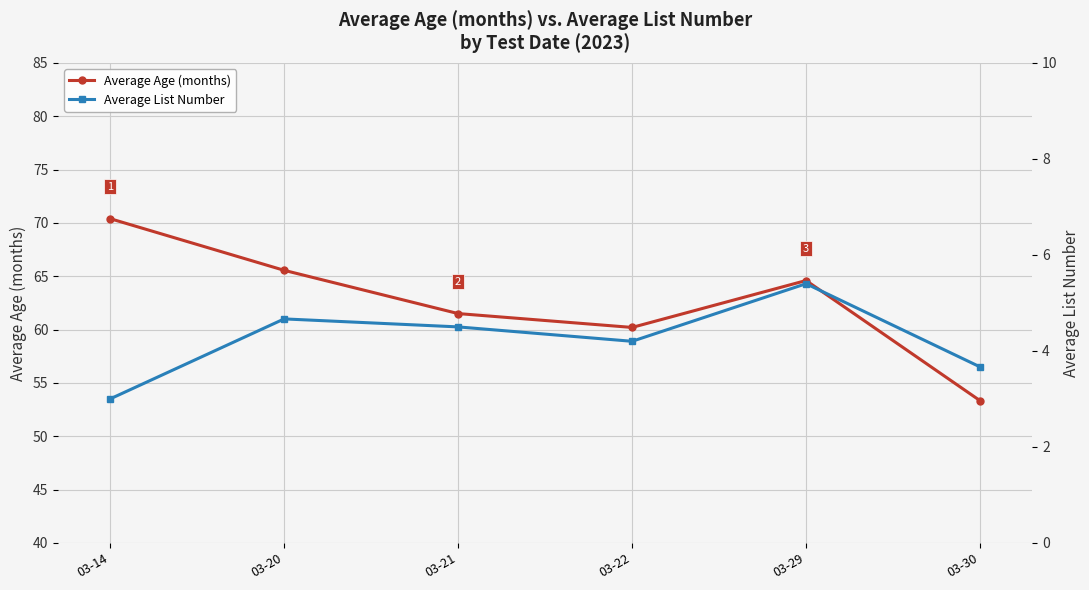

Which series has the largest range (max minus min)?

Average Age (months)